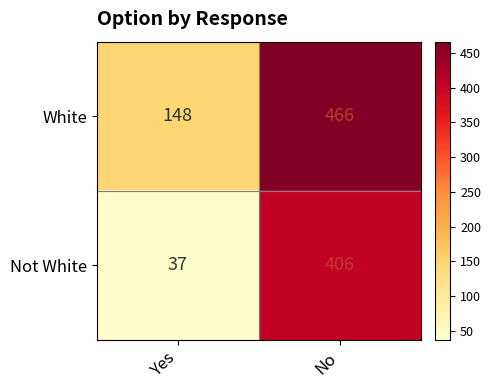

Which series changed the most between Yes and No?

Not White